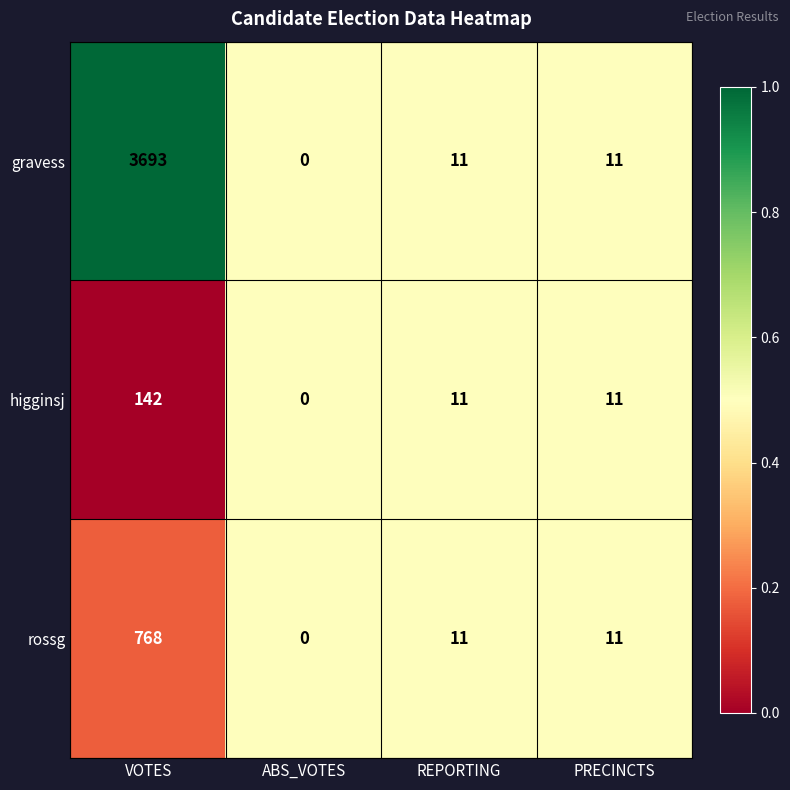

True or false: gravess has a value of 11 at PRECINCTS.

True